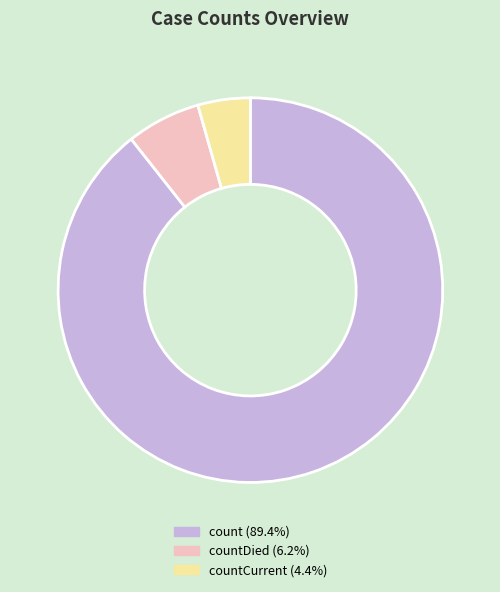

What is the ratio of the value at countDied (6.2%) to the value at countCurrent (4.4%)?

1.4